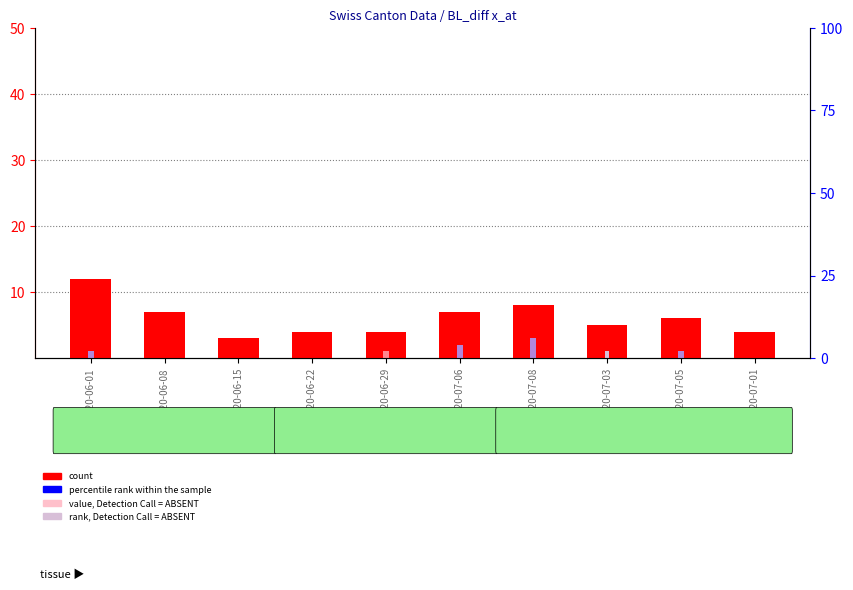

The rank, Detection Call = ABSENT series shows 1 at 2020-06-08. True or false?

False